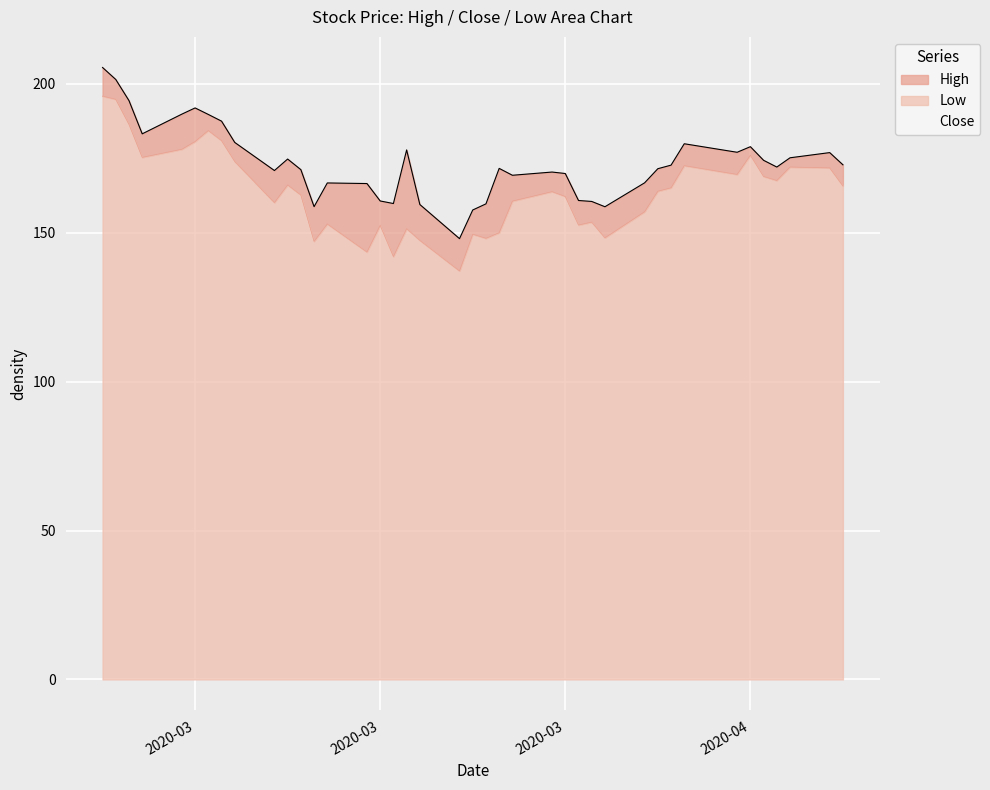

What position from the left is 2020-04-14?

35